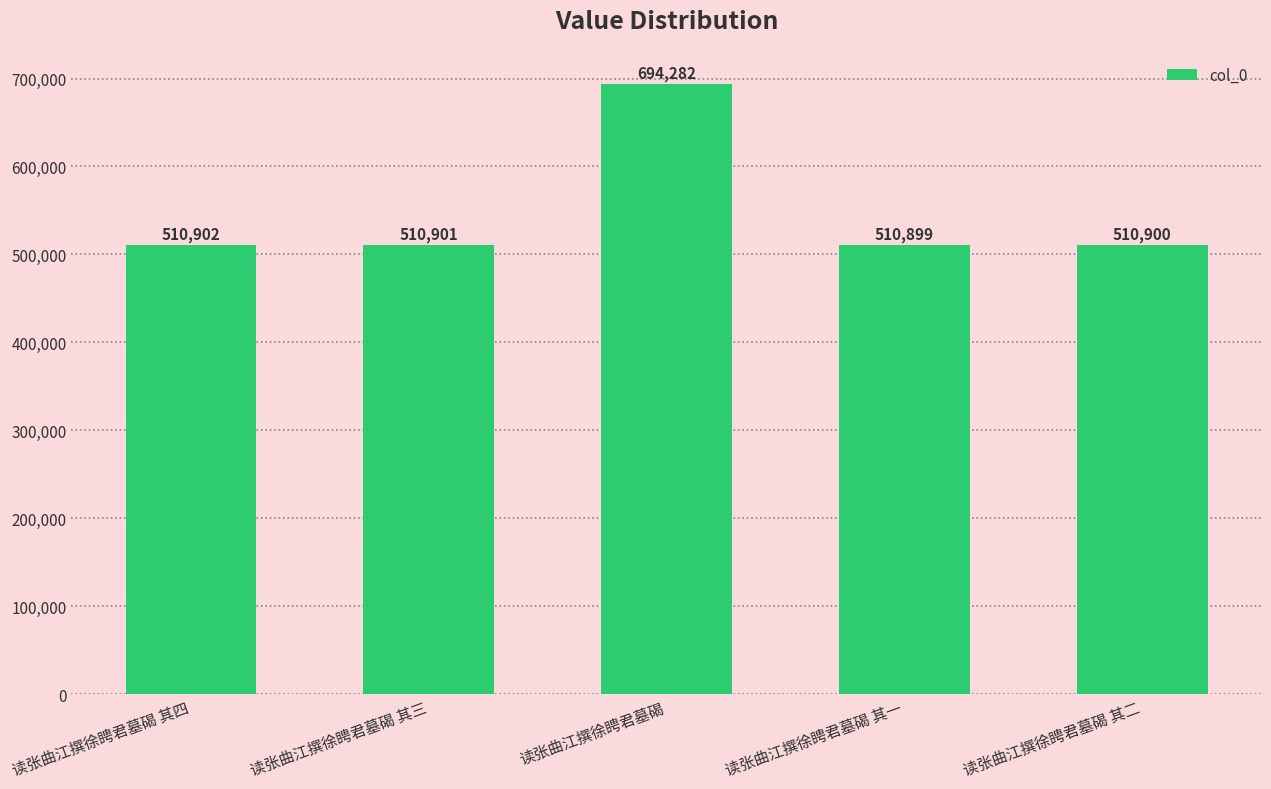

How many bars are there in total?

5